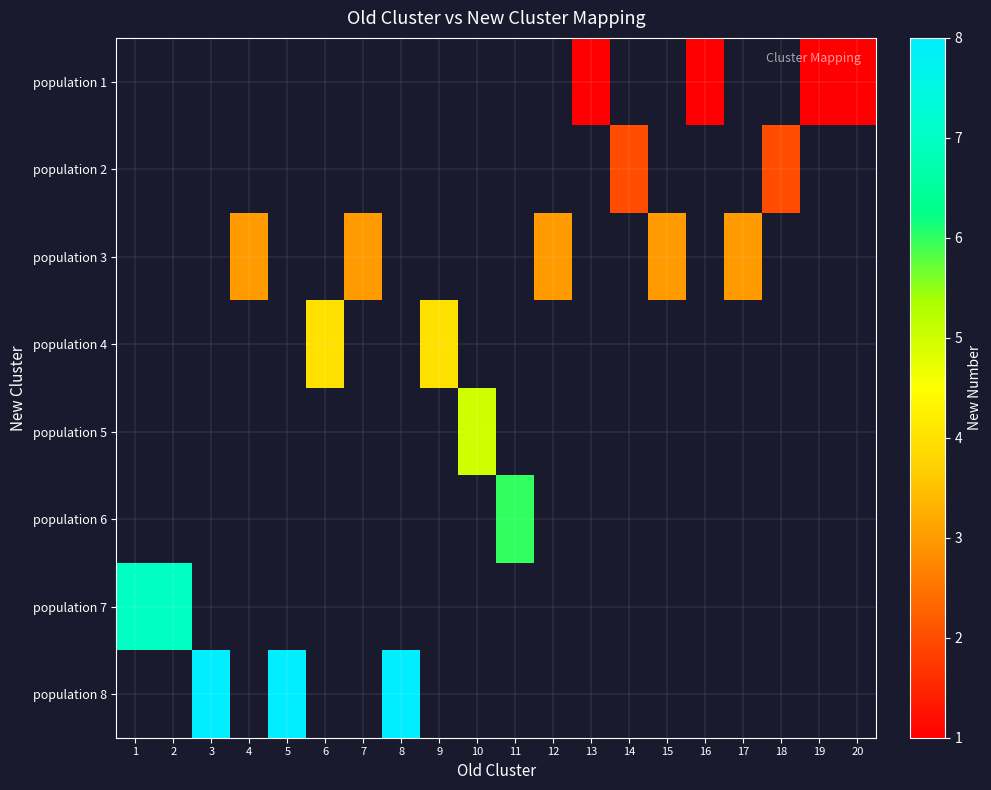

Is the value of population 1 at 6 greater than the value of population 4 at 12?

No